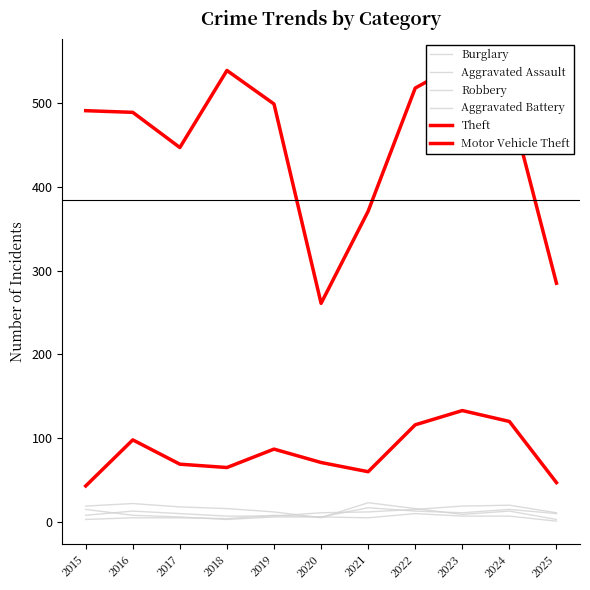

Which series has the largest total across all categories?

Theft